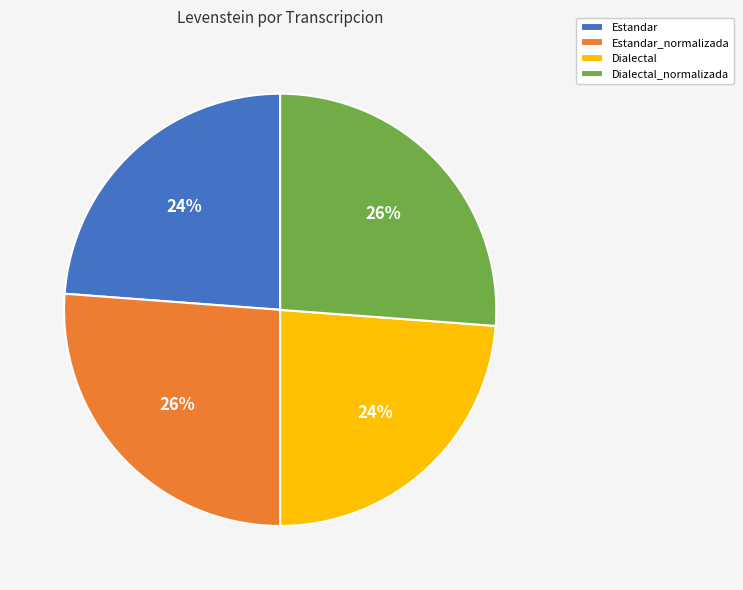

To the nearest percent, what is the average slice percentage?

25%